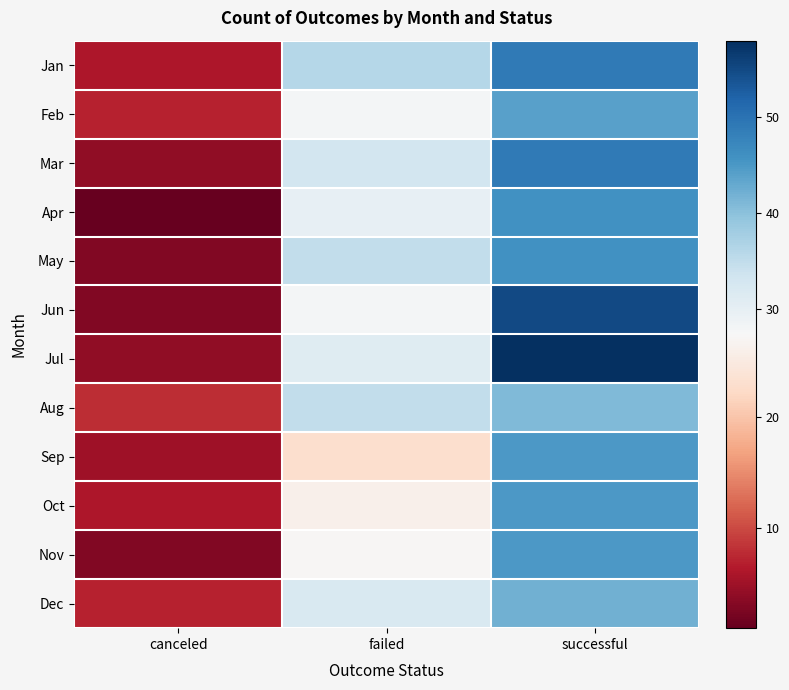

What is the spread (max minus min) of values at failed?

13